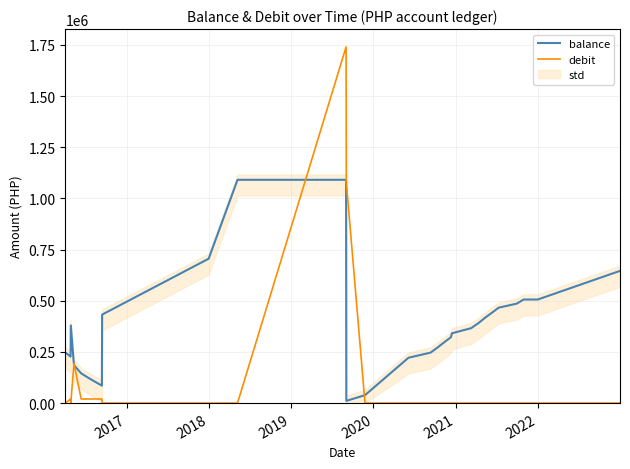

What is the highest value of the balance series?

1090821.7